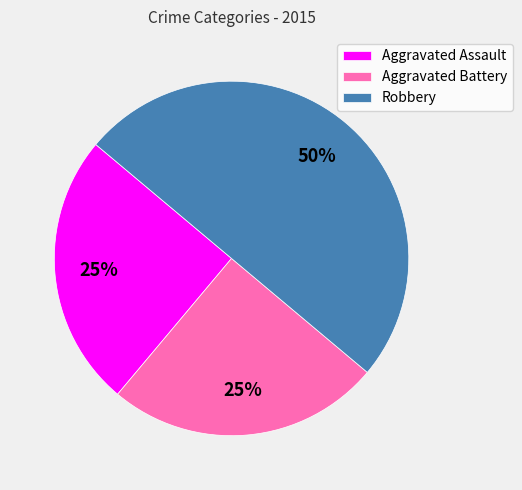

Which slice is the largest?

Robbery